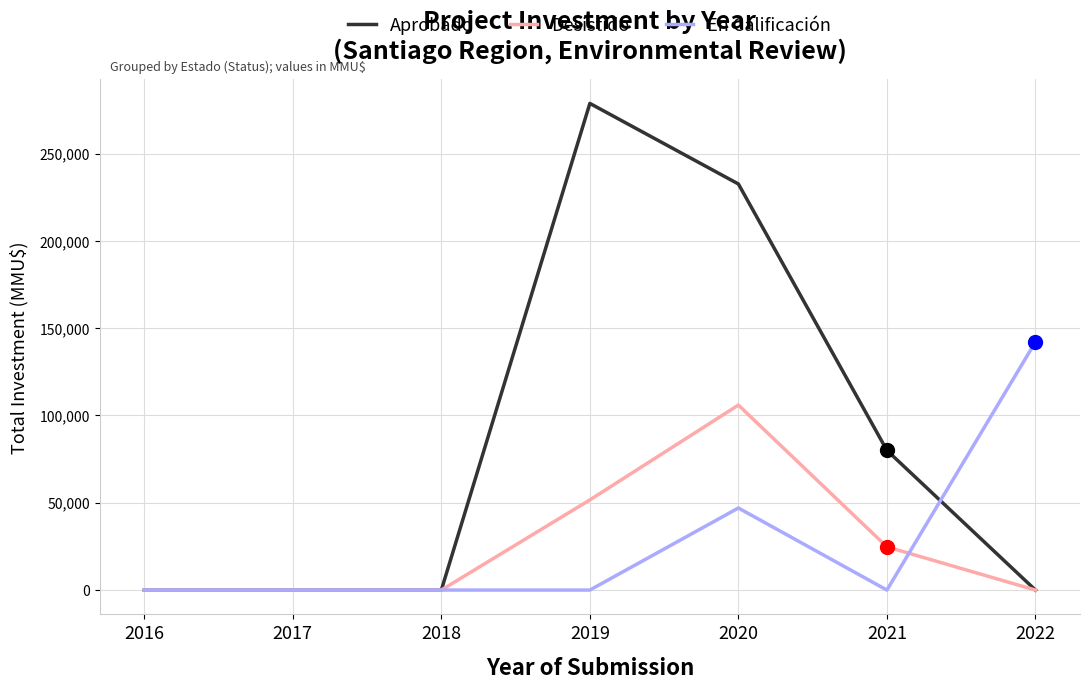

Which series has the largest range (max minus min)?

Aprobado